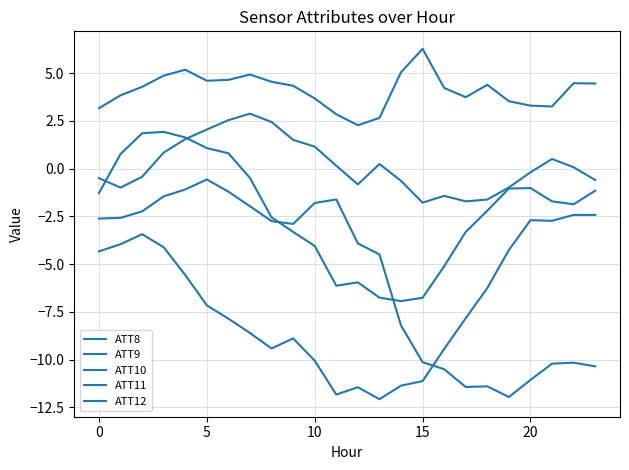

What is the value of the ATT10 point at the 11th from the left?

1.9